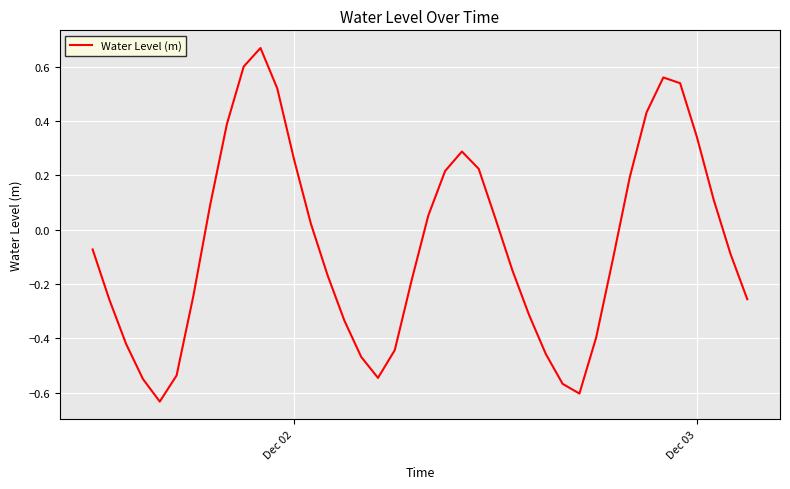

Count the number of values greater than 0.

18